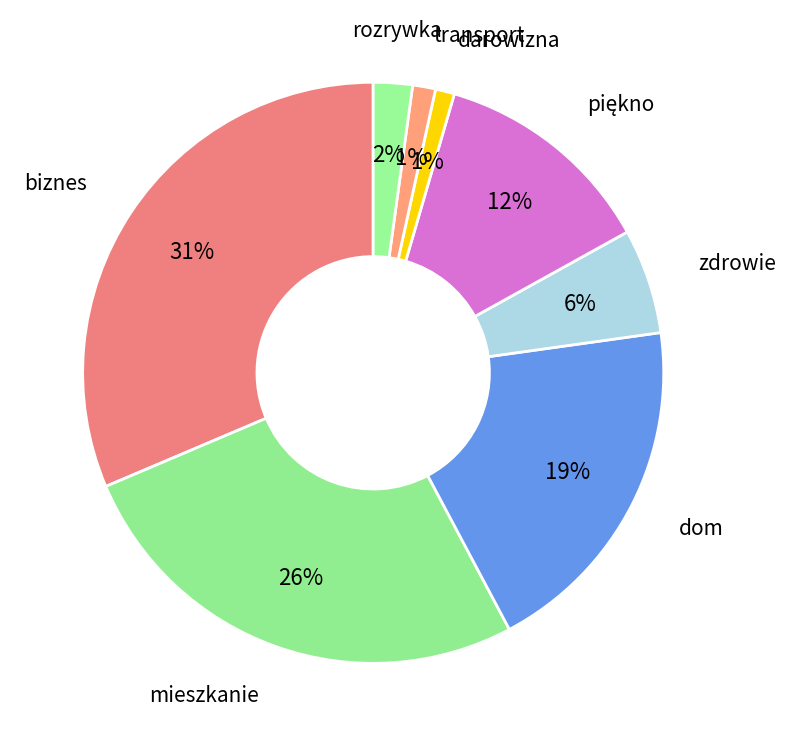

Count the number of slices in the pie.

8